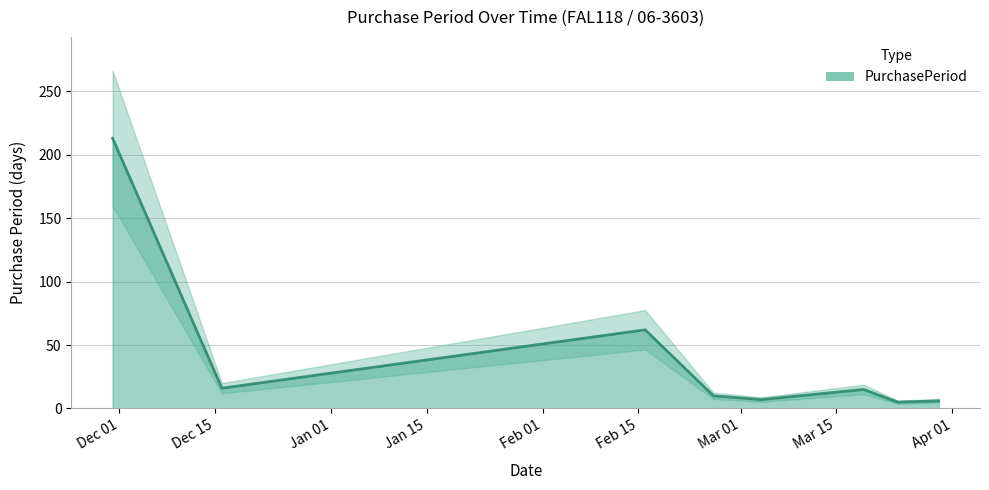

Approximately how many times larger is the value at 2016-03-24 compared to 2016-03-04?

0.7